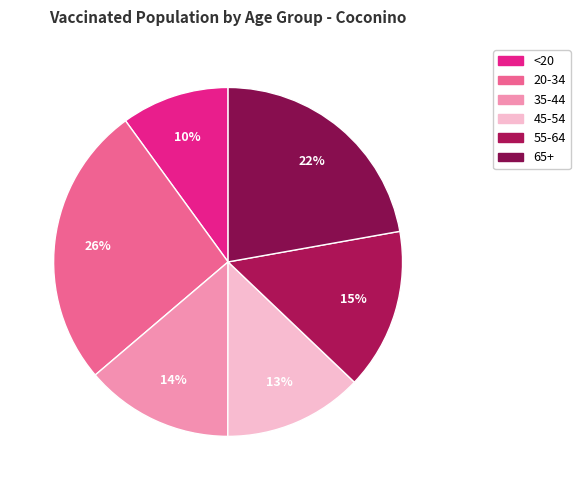

To the nearest percent, what portion does 20-34 represent?

26%